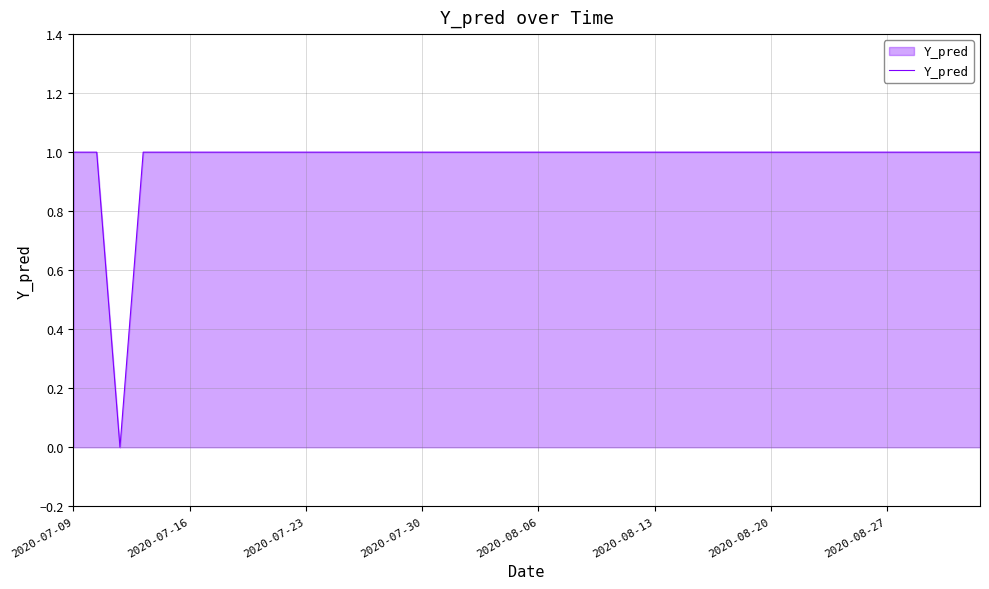

Approximately how many times larger is the value at 2020-07-30 compared to 2020-07-23?

1.0